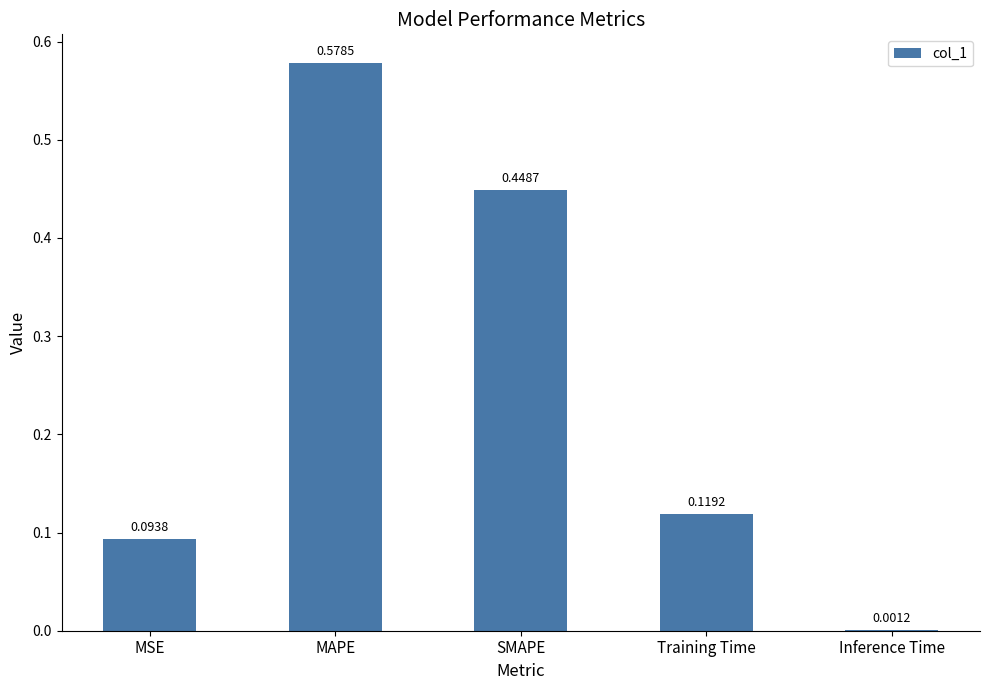

What is the change in value from MAPE to Inference Time?

-0.6